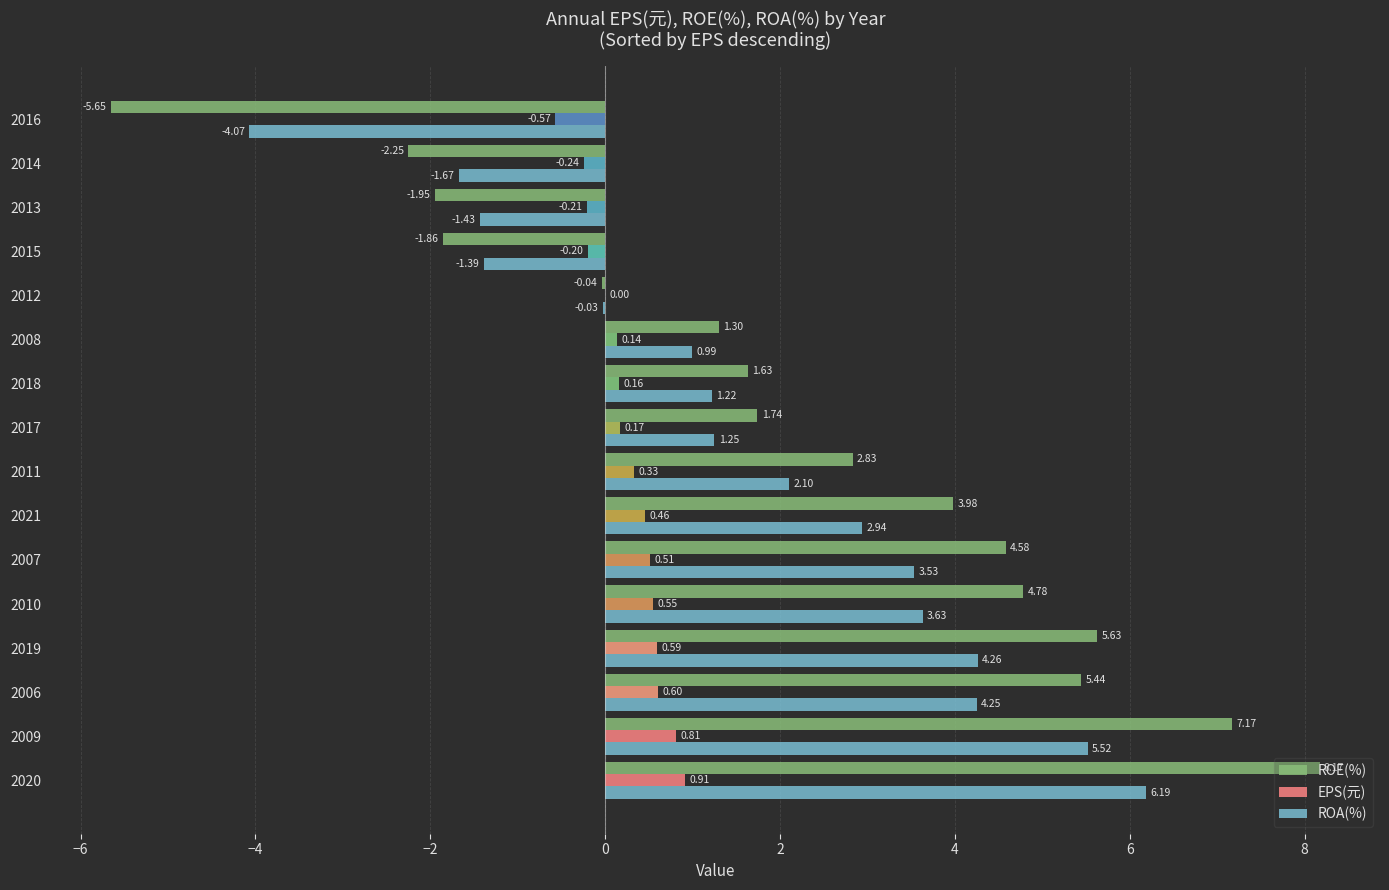

At which label is ROA(%) closest to 1?

2008